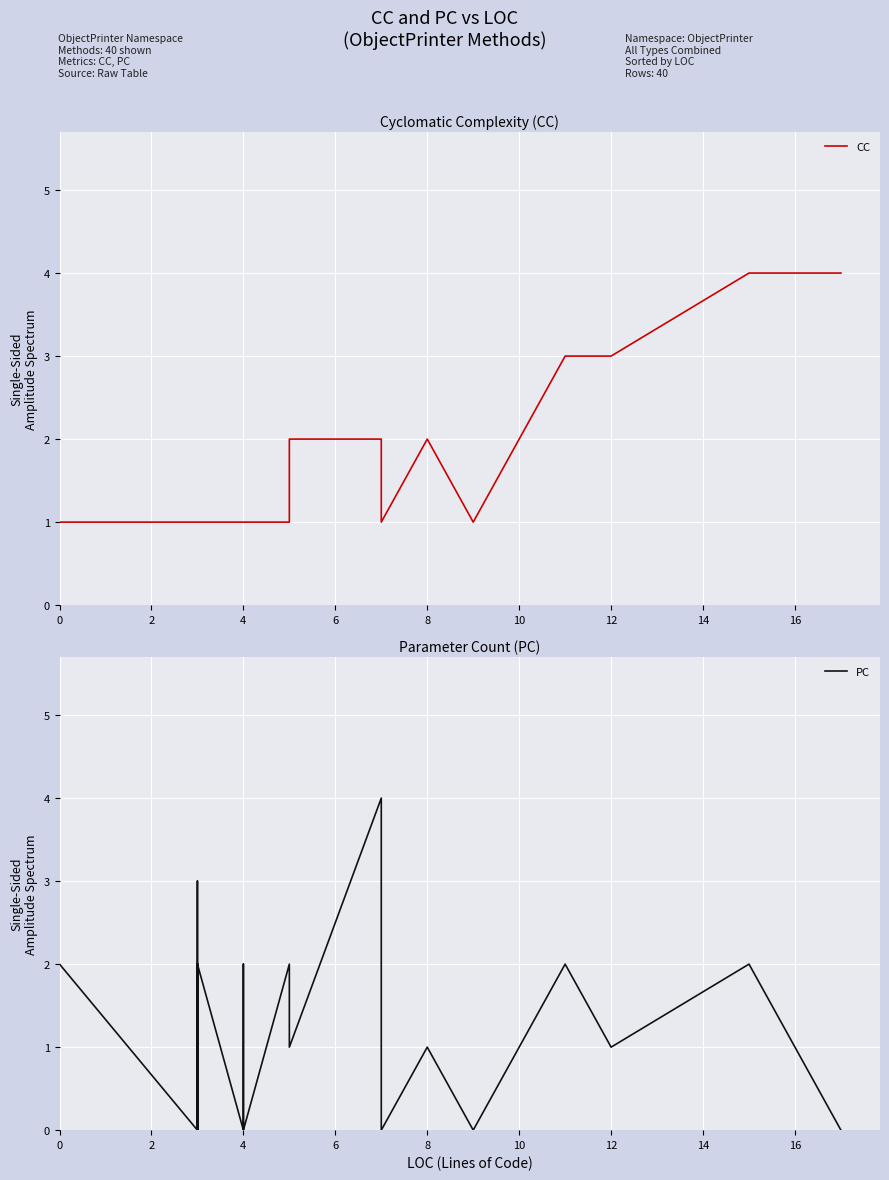

At how many categories does at least one series exceed 0?

40